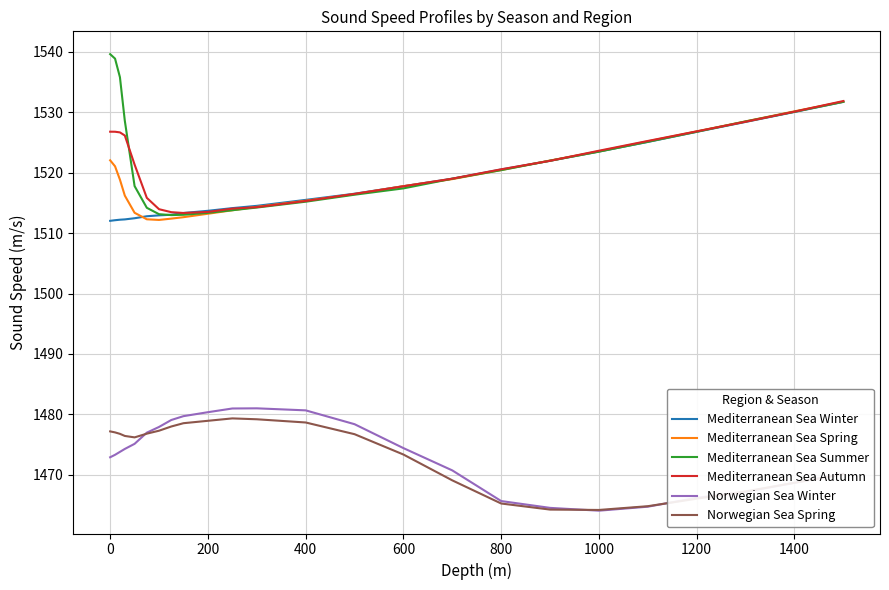

Which series has the widest spread of values?

Mediterranean Sea Summer